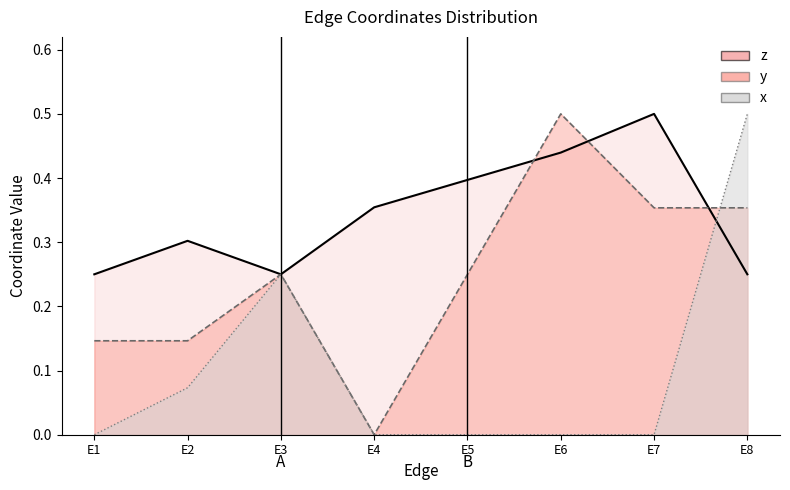

Which series has the largest range (max minus min)?

y